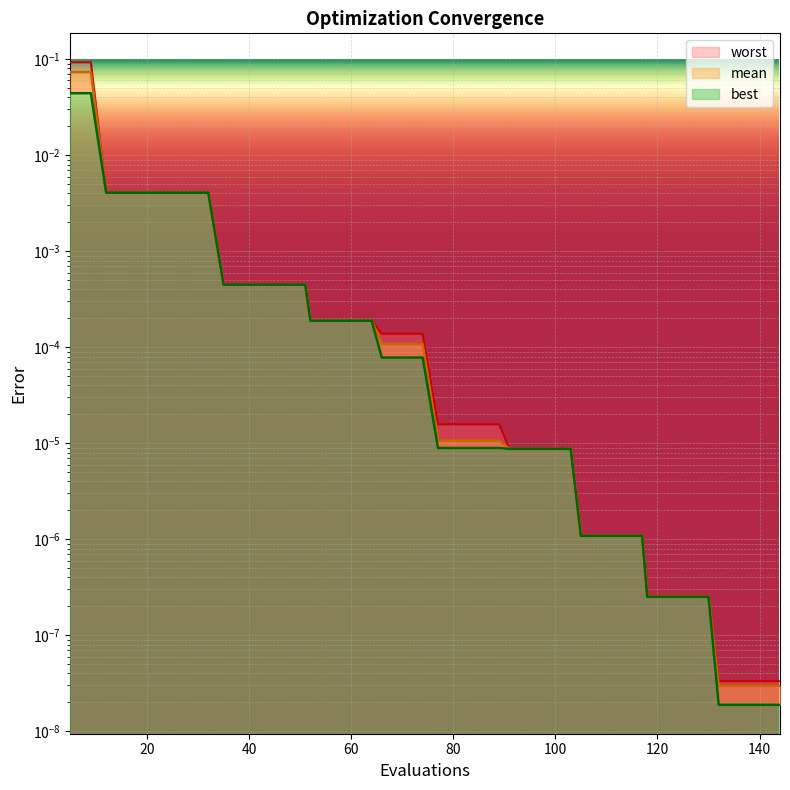

Between 16 and 117, which series saw the biggest shift?

worst